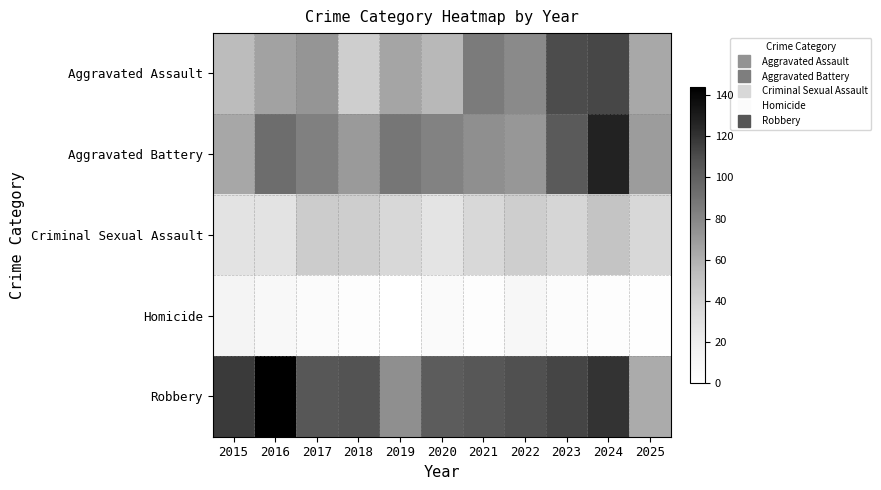

At which category is the sum across all series the highest?

2024